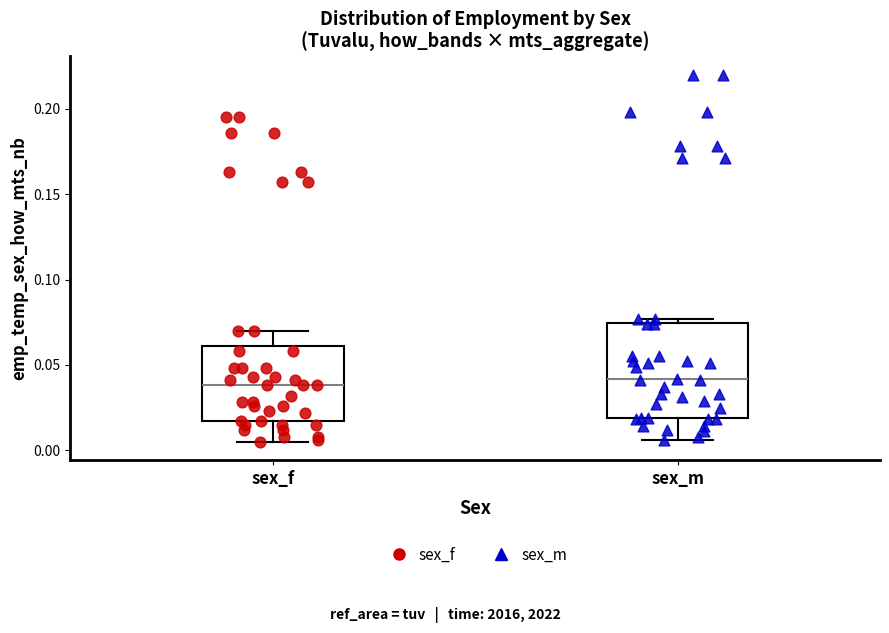

Reading left to right, transcribe this box plot: for each box, give where its median line is, the range the box spans, and where its two whiskers end, as read against the y-axis. The values are not printed on the chart, so give them approximately, as read against the axis.

sex_f: median 0.040, box 0.015 to 0.060, whiskers 0.005 to 0.070
sex_m: median 0.040, box 0.020 to 0.075, whiskers 0.005 to 0.075 (just above the box's upper edge)